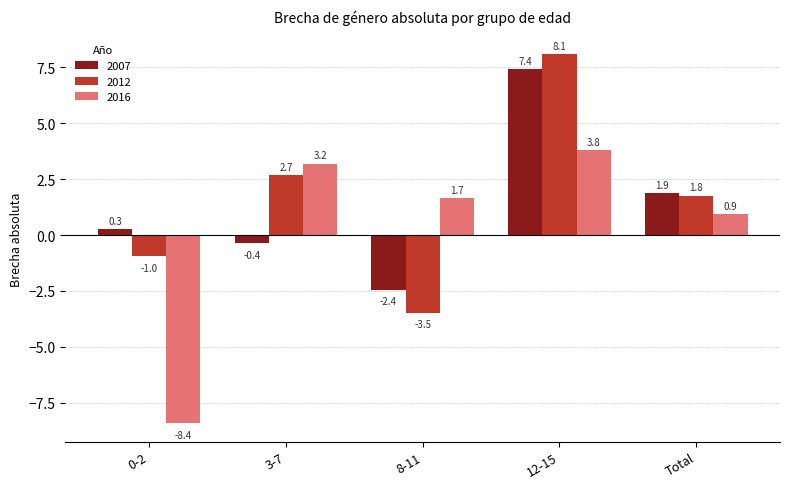

Reading left to right, list all the values displayed in this chart.

2007: 0-2=0.3	3-7=-0.4	8-11=-2.4	12-15=7.4	Total=1.9
2012: 0-2=-1.0	3-7=2.7	8-11=-3.5	12-15=8.1	Total=1.8
2016: 0-2=-8.4	3-7=3.2	8-11=1.7	12-15=3.8	Total=0.9